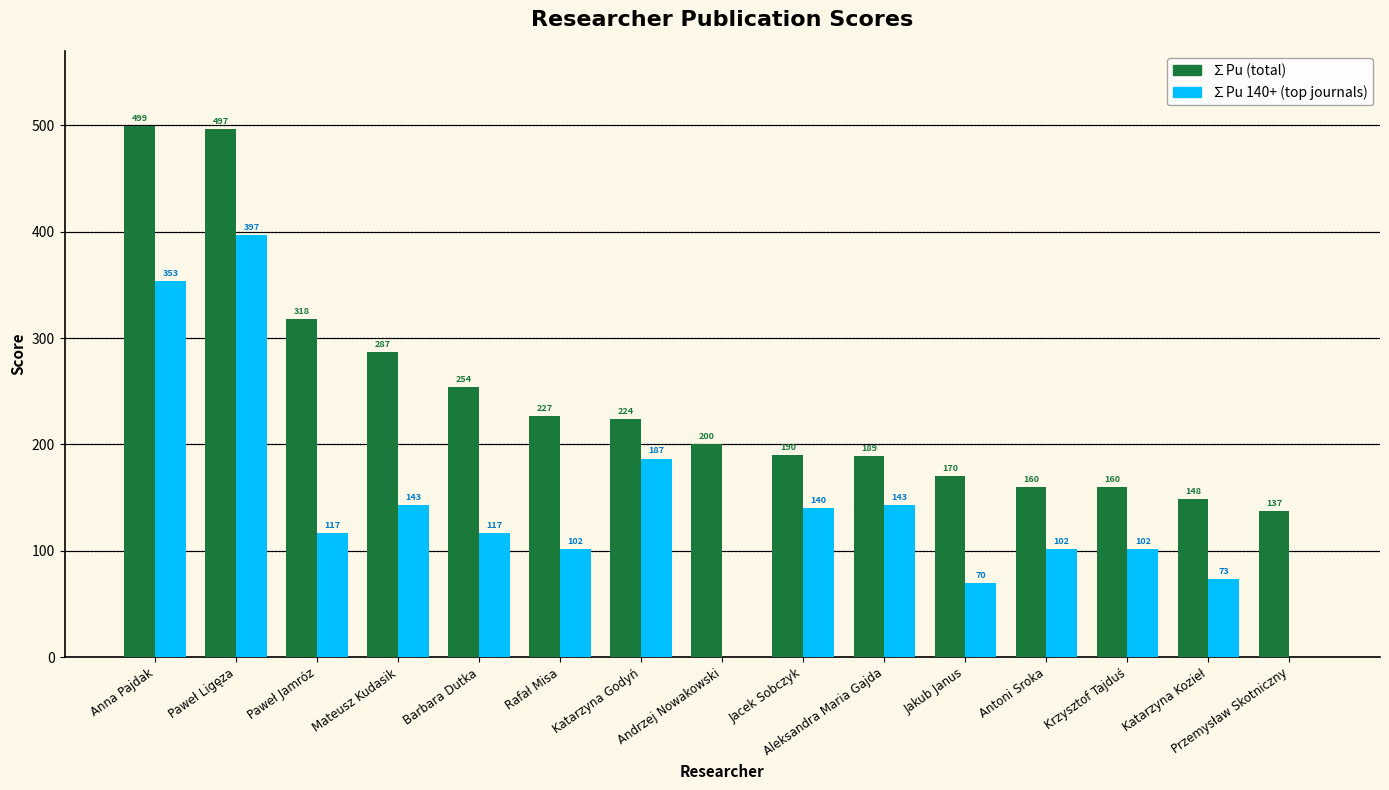

How many groups of bars are there?

15